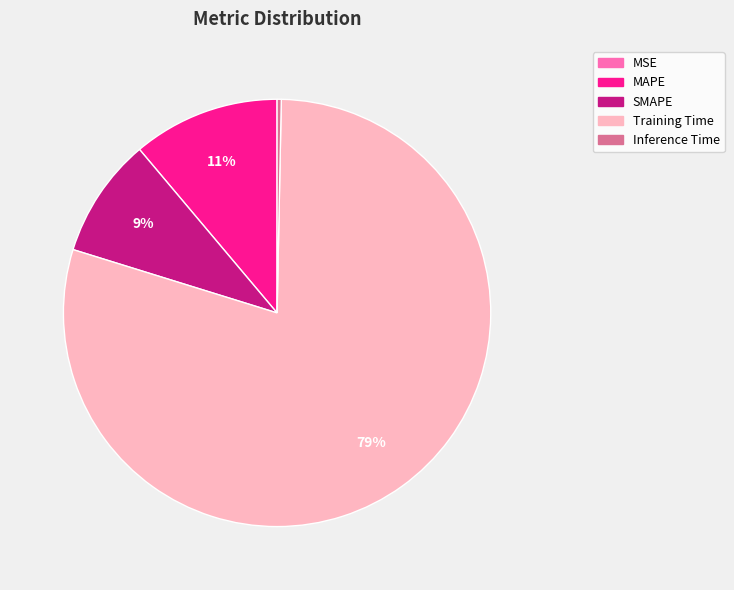

True or false: Training Time accounts for 88% of the total.

False